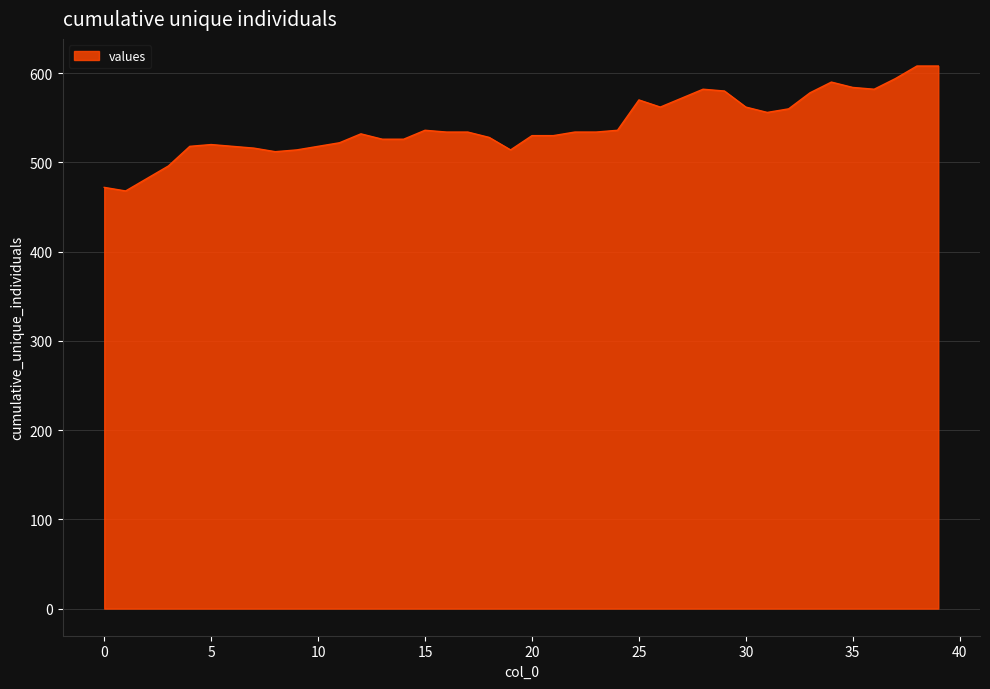

What is the difference between the maximum and minimum values?

140